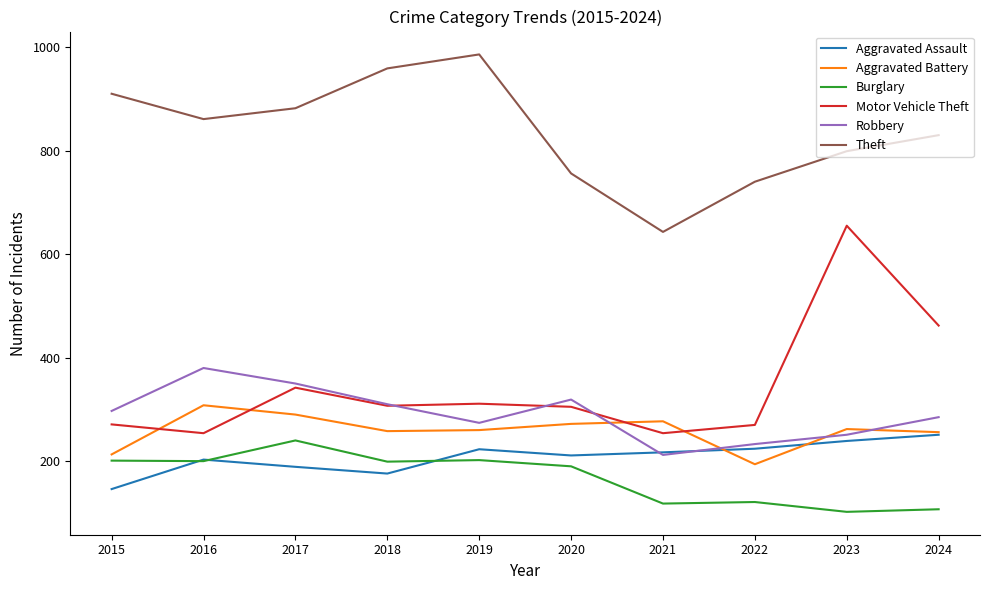

True or false: Aggravated Battery has a value of 256 at 2024.

True